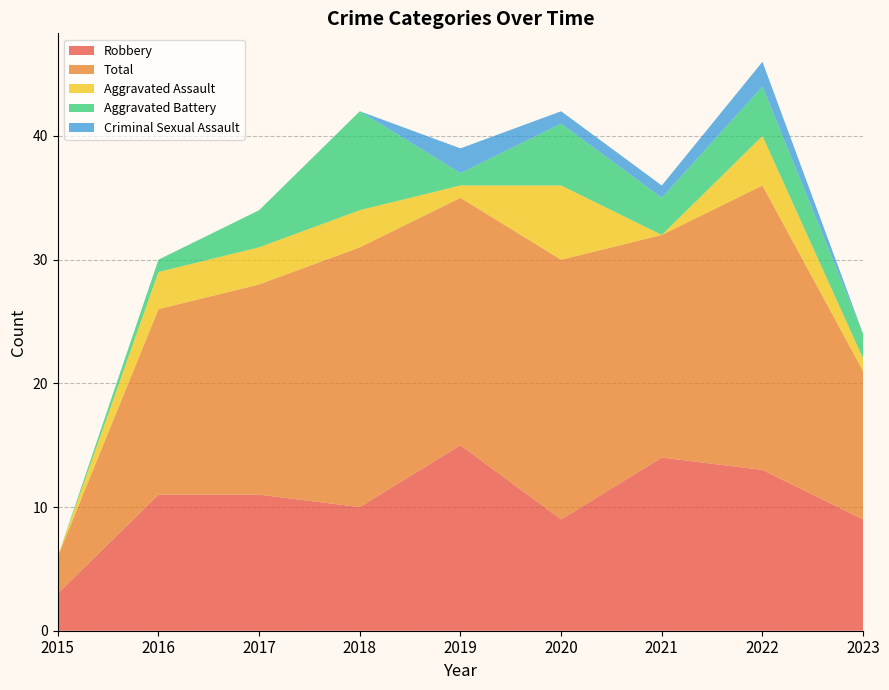

Reading right to left, list all the values displayed in this chart.

Robbery: 9	13	14	9	15	10	11	11	3
Total: 12	23	18	21	20	21	17	15	3
Aggravated Assault: 1	4	0	6	1	3	3	3	0
Aggravated Battery: 2	4	3	5	1	8	3	1	0
Criminal Sexual Assault: 0	2	1	1	2	0	0	0	0